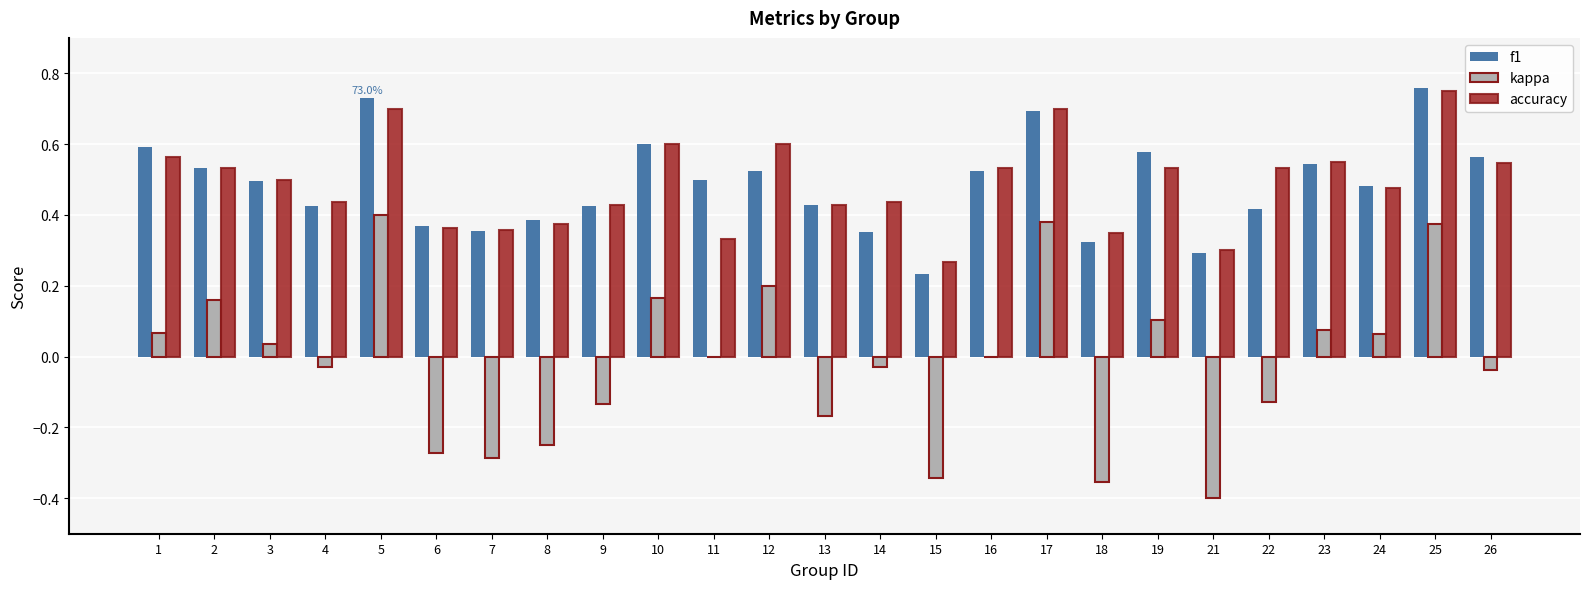

How many groups of bars are there?

25